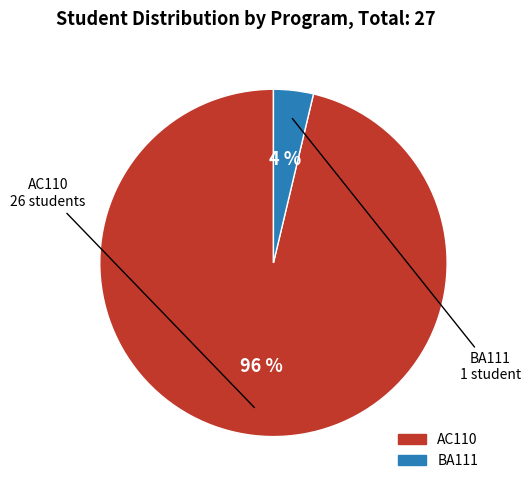

What percentage is the BA111 slice, to the nearest percent?

4%